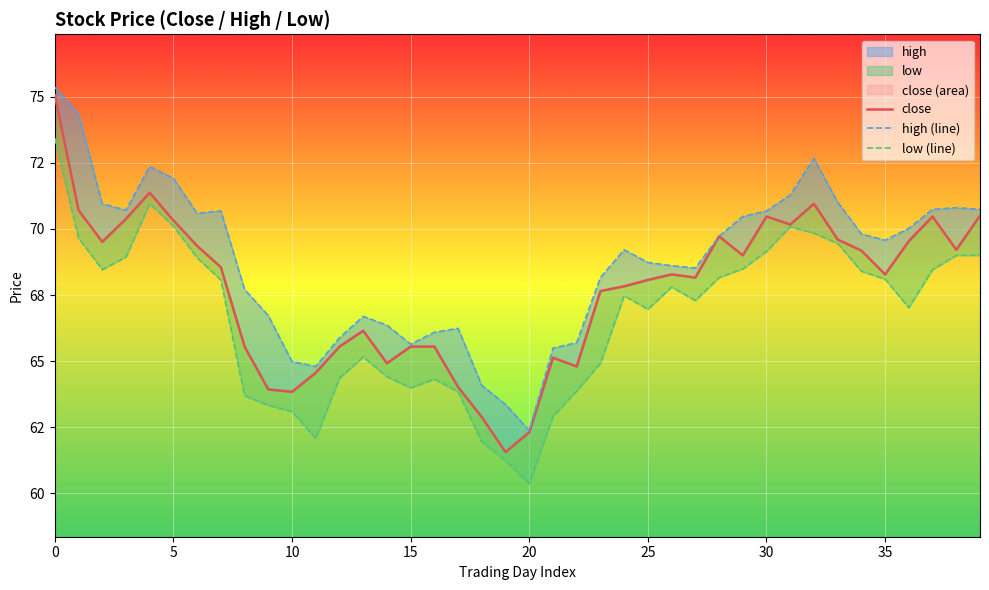

Which series has the largest range (max minus min)?

close